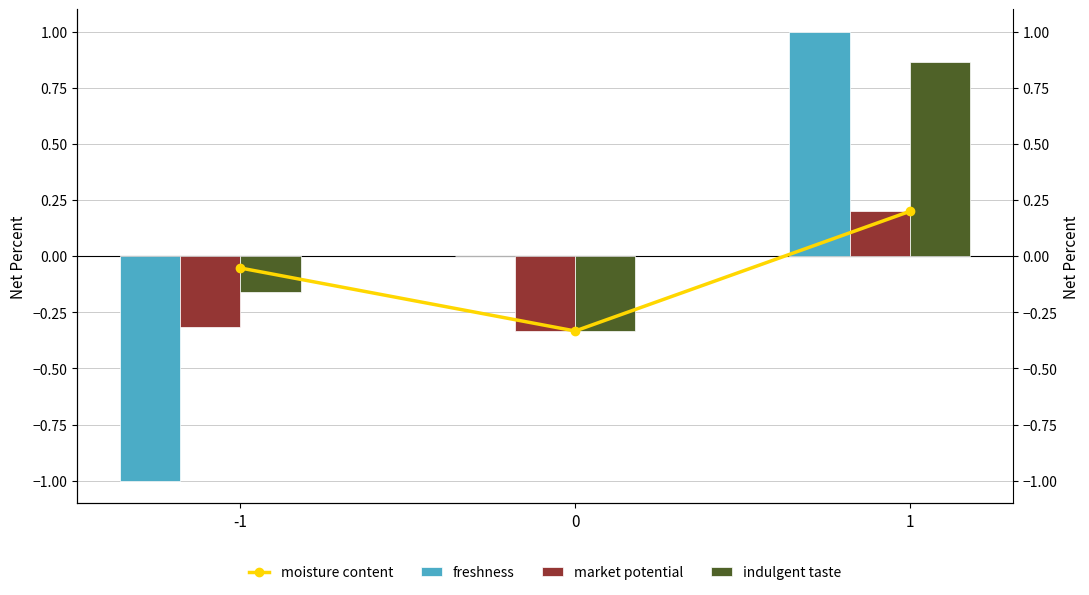

What is the highest value of the market potential series?

0.2